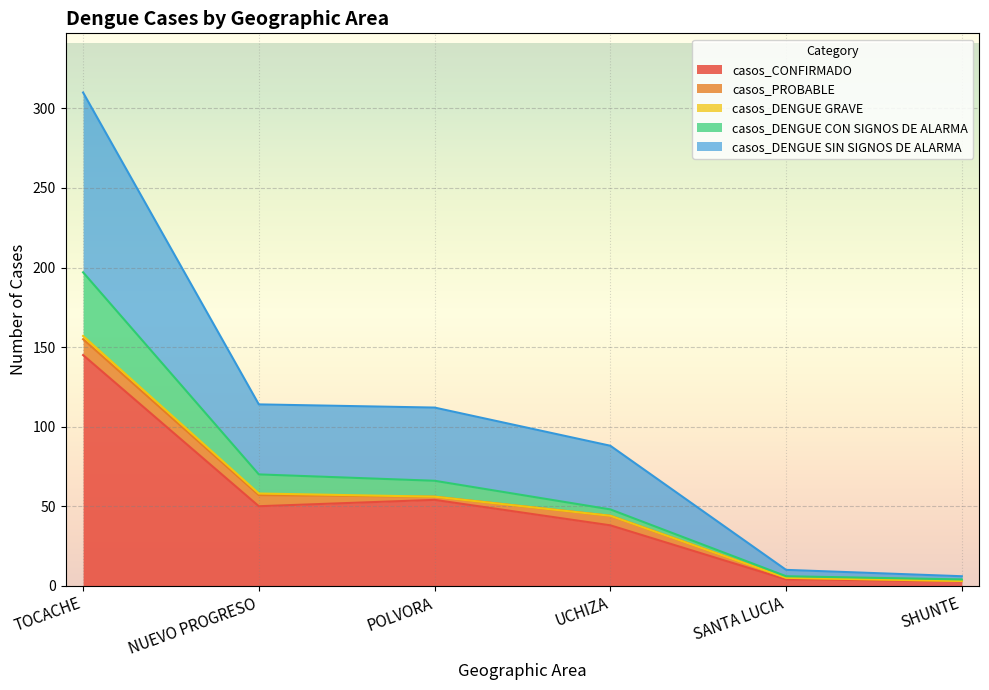

At which category is the sum across all series the highest?

TOCACHE